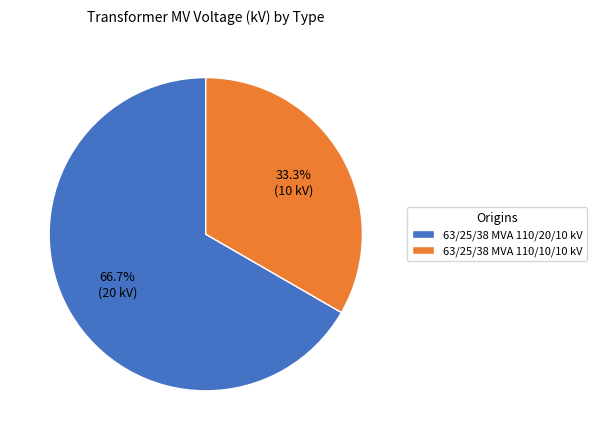

Count the number of slices in the pie.

2